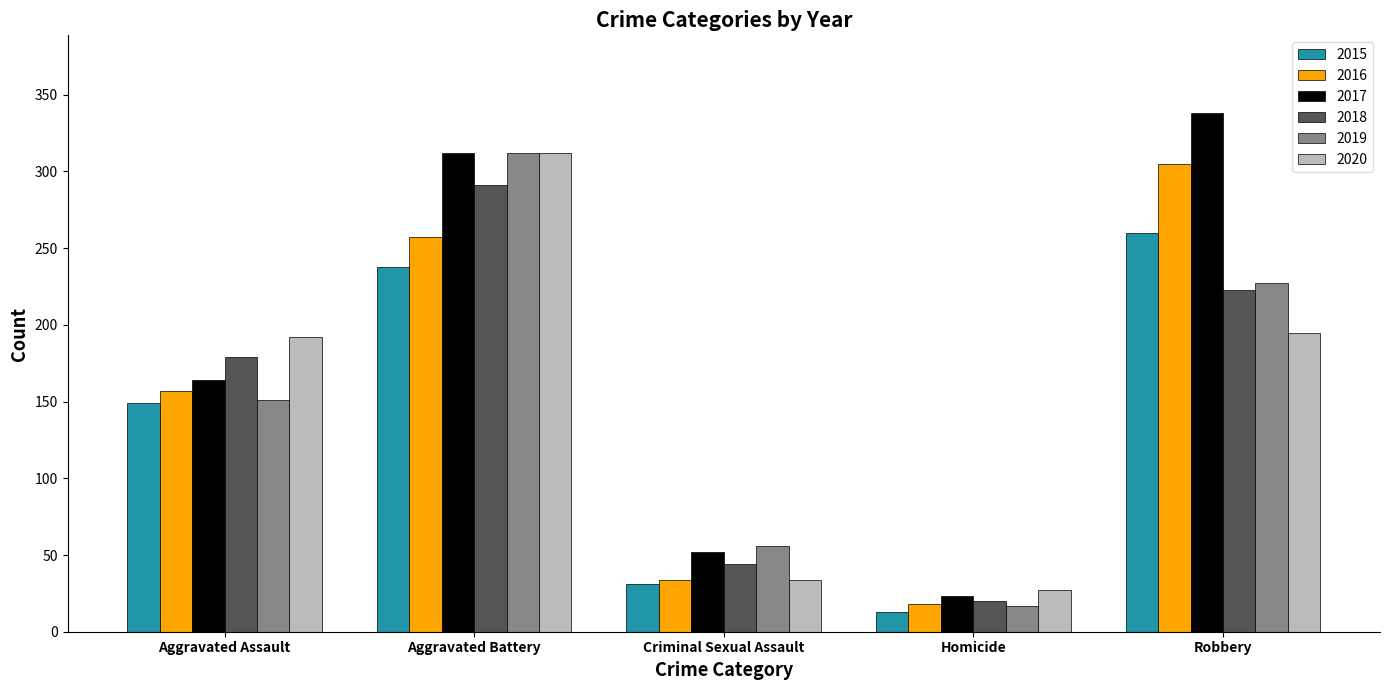

At which category is the sum across all series the highest?

Aggravated Battery